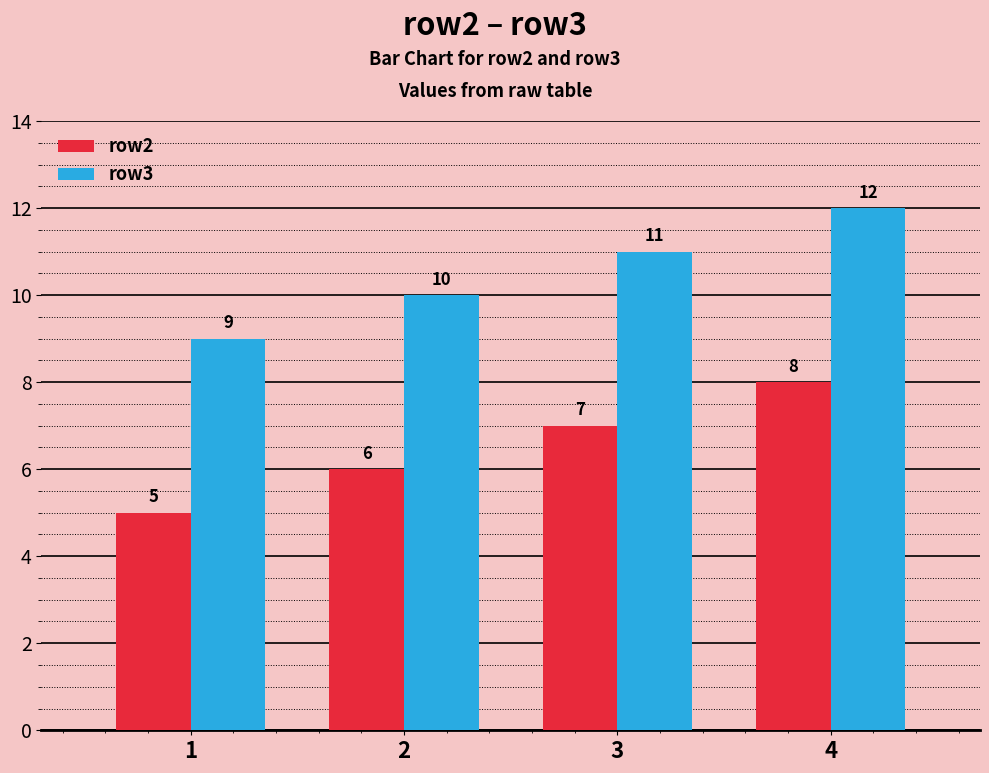

Where is row2 nearest to the value 6?

2